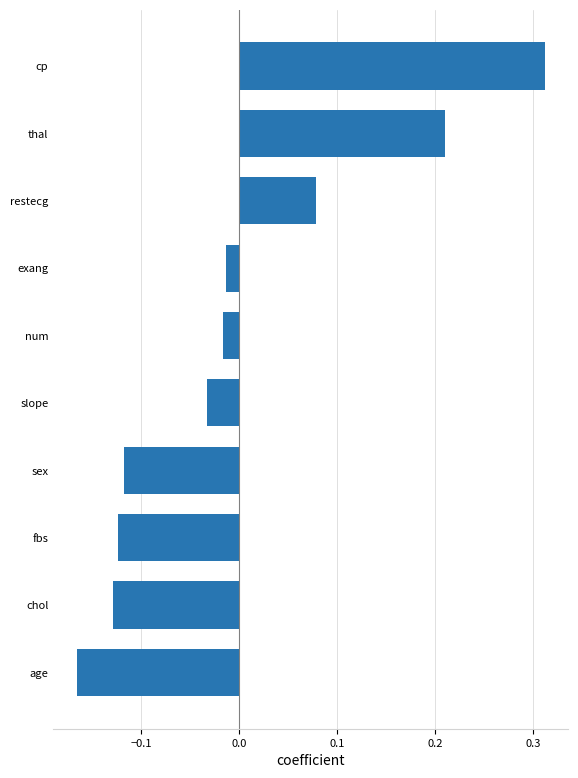

Which category has the highest value across all series?

cp